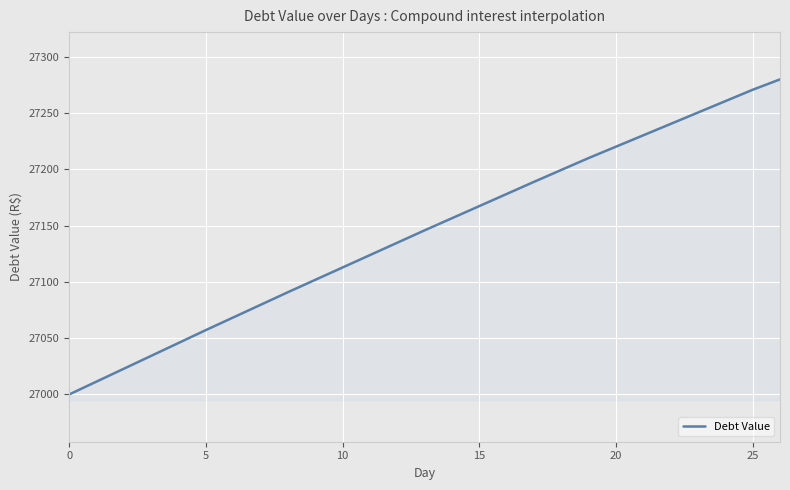

What is the difference between the maximum and minimum values?

279.8